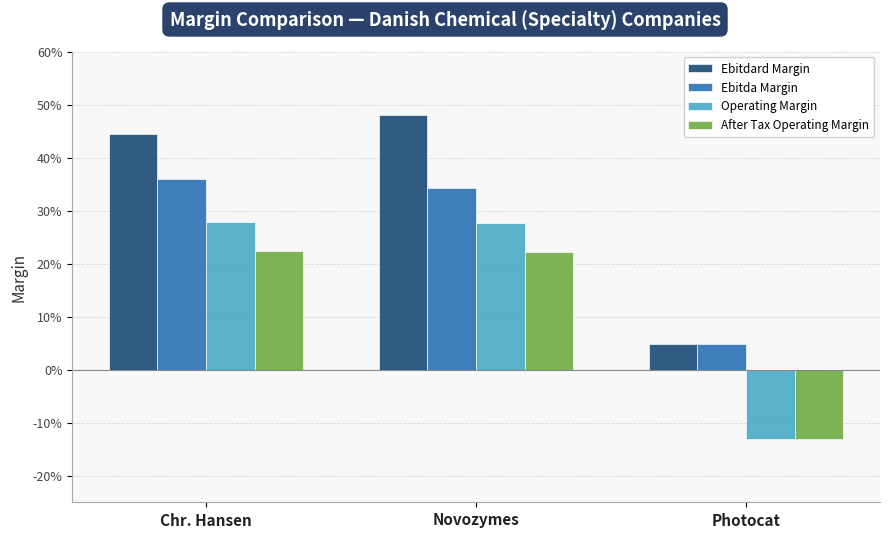

What are all the series names shown in the legend?

Ebitdard Margin, Ebitda Margin, Operating Margin, After Tax Operating Margin